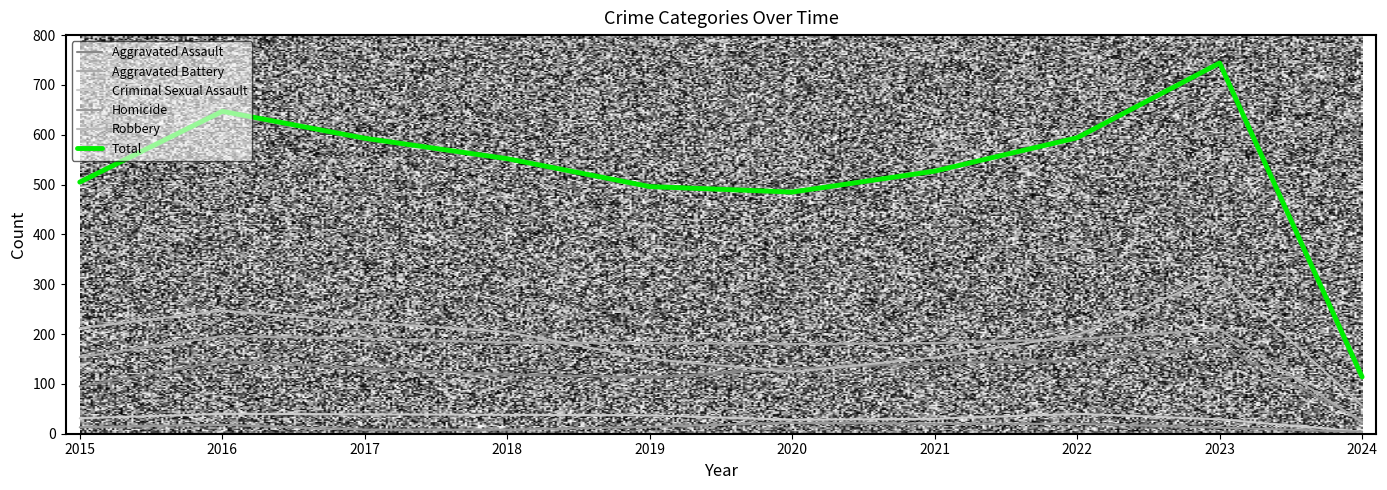

Where is Criminal Sexual Assault nearest to the value 22?

2020